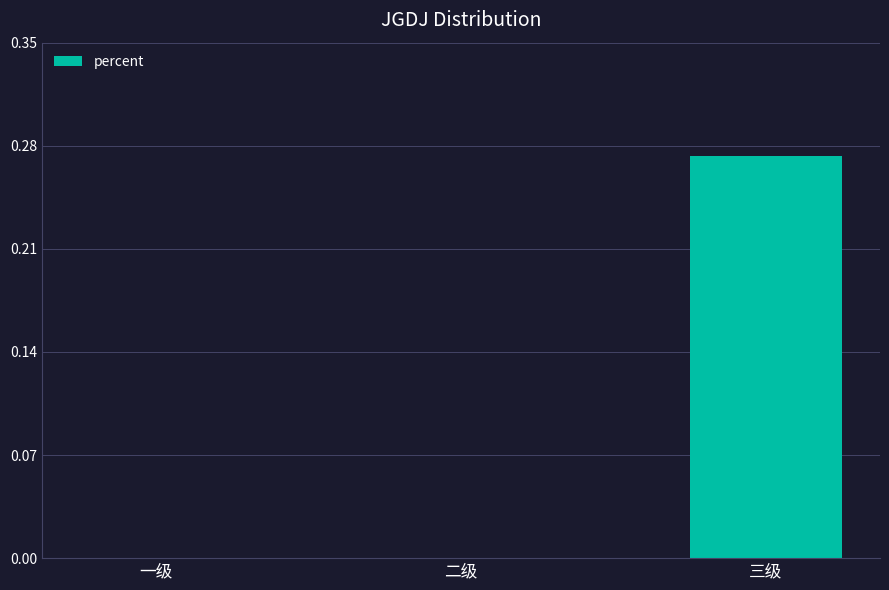

Count the values in the range 0 to 1.

3